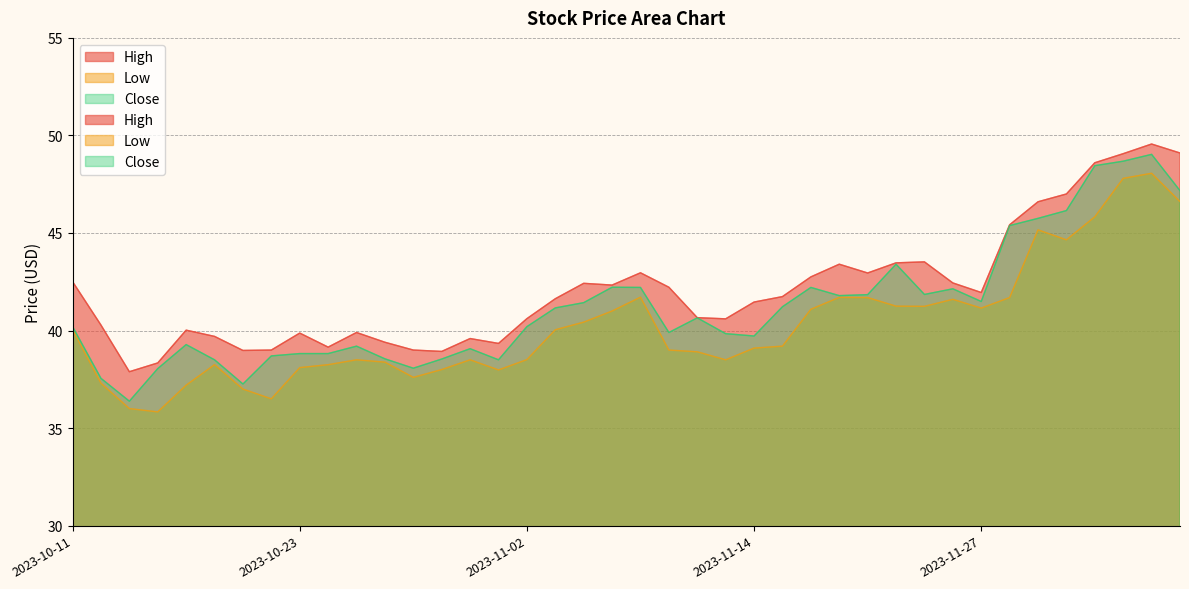

True or false: High and Low intersect in this chart.

False